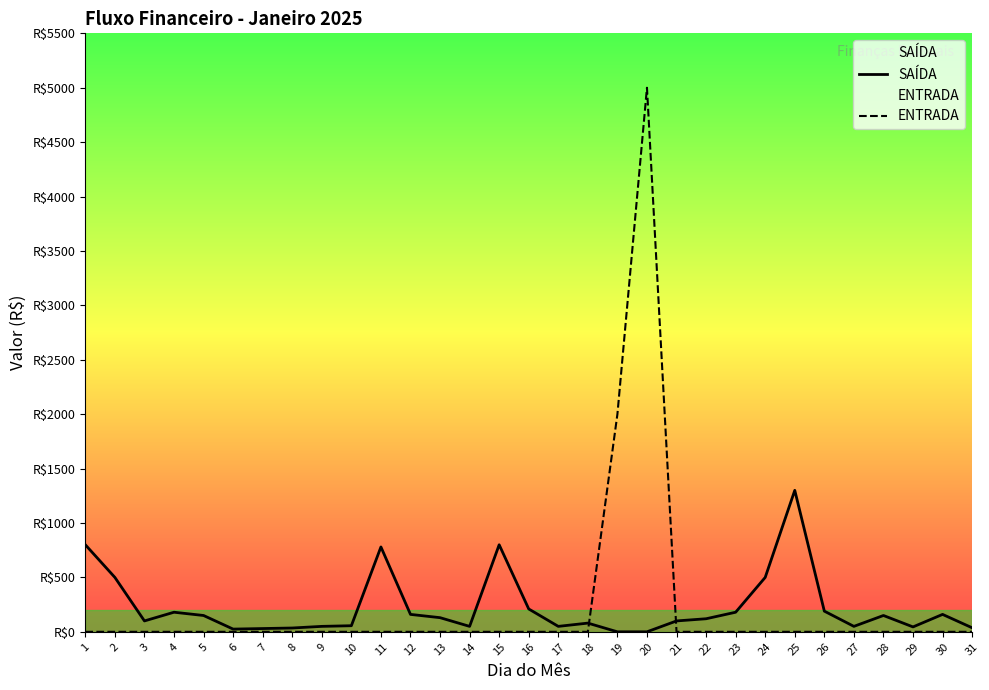

Which series has the largest total across all categories?

SAÍDA